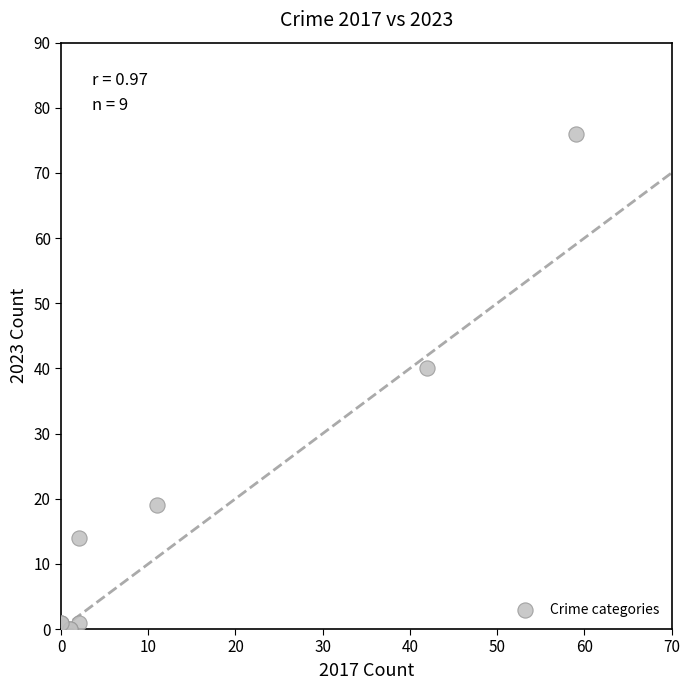

What Y value in the scatter plot is closest to 38?

40